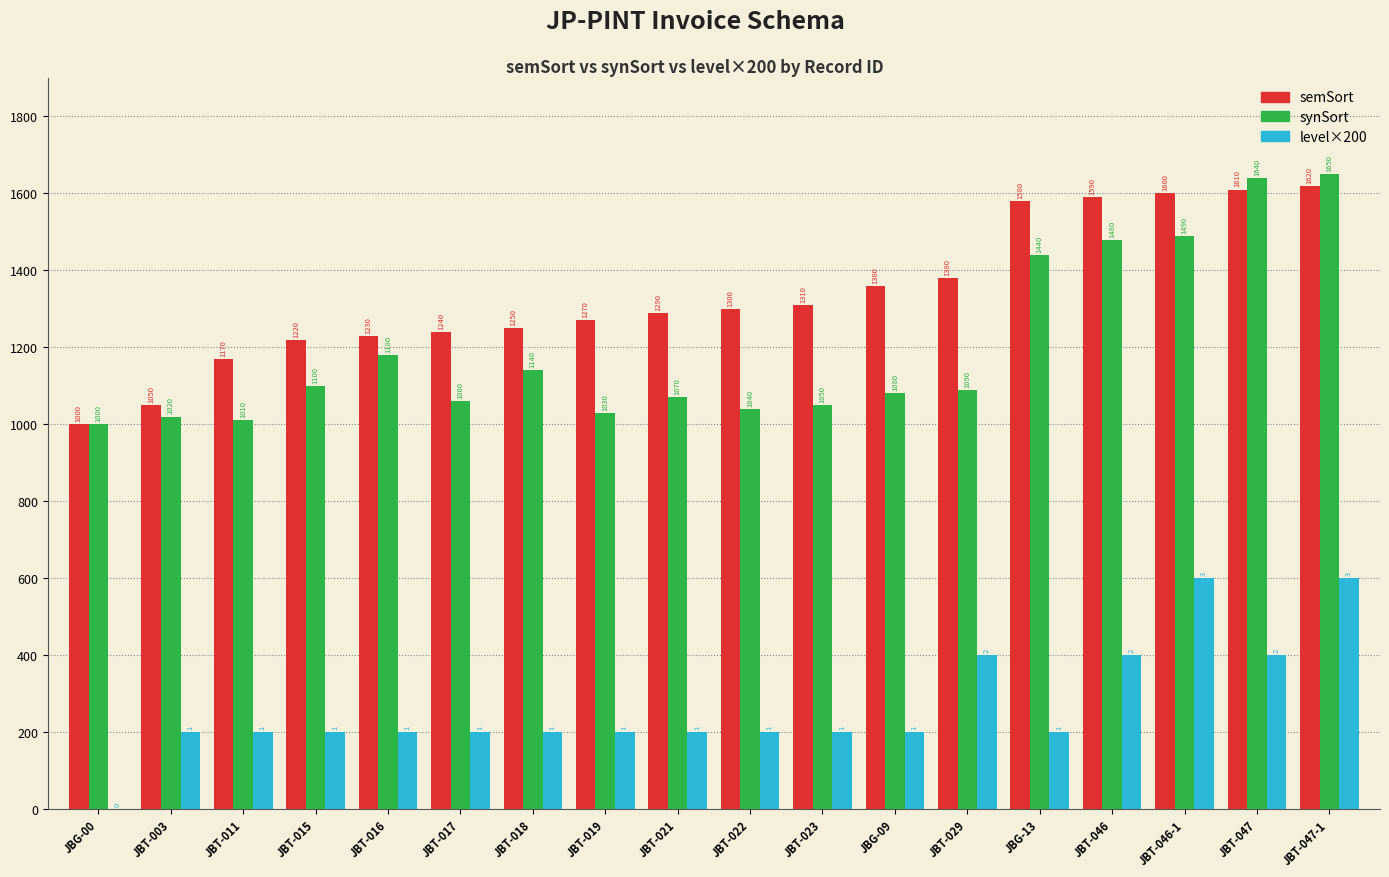

Reading right to left, extract all data points from this chart.

semSort: JBT-047-1=1620	JBT-047=1610	JBT-046-1=1600	JBT-046=1590	JBG-13=1580	JBT-029=1380	JBG-09=1360	JBT-023=1310	JBT-022=1300	JBT-021=1290	JBT-019=1270	JBT-018=1250	JBT-017=1240	JBT-016=1230	JBT-015=1220	JBT-011=1170	JBT-003=1050	JBG-00=1000
synSort: JBT-047-1=1650	JBT-047=1640	JBT-046-1=1490	JBT-046=1480	JBG-13=1440	JBT-029=1090	JBG-09=1080	JBT-023=1050	JBT-022=1040	JBT-021=1070	JBT-019=1030	JBT-018=1140	JBT-017=1060	JBT-016=1180	JBT-015=1100	JBT-011=1010	JBT-003=1020	JBG-00=1000
level×200: JBT-047-1=600	JBT-047=400	JBT-046-1=600	JBT-046=400	JBG-13=200	JBT-029=400	JBG-09=200	JBT-023=200	JBT-022=200	JBT-021=200	JBT-019=200	JBT-018=200	JBT-017=200	JBT-016=200	JBT-015=200	JBT-011=200	JBT-003=200	JBG-00=0